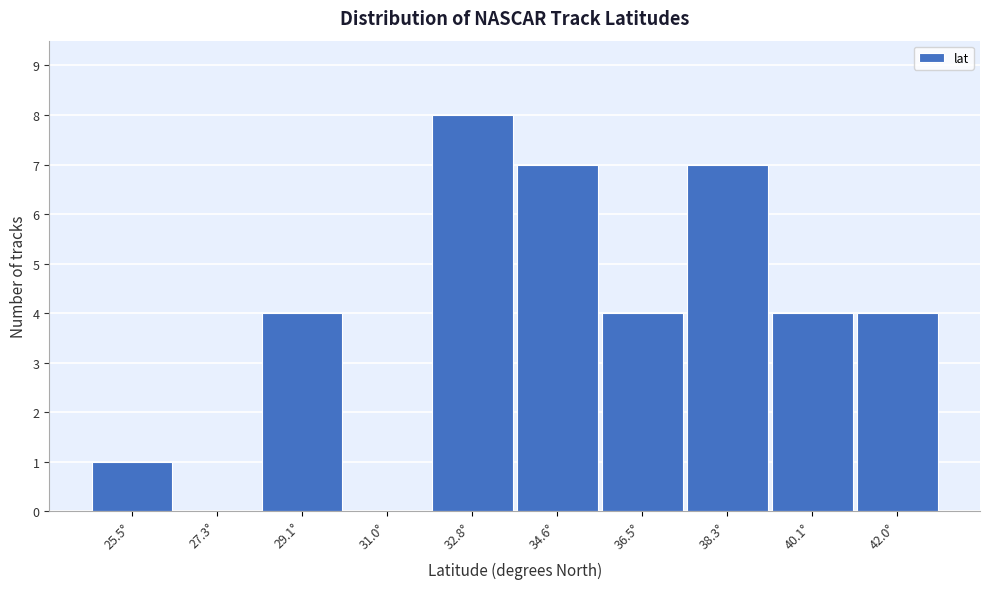

Reading left to right, extract all data points from this chart.

25.5°=1	27.3°=0	29.1°=4	31.0°=0	32.8°=8	34.6°=7	36.5°=4	38.3°=7	40.1°=4	42.0°=4